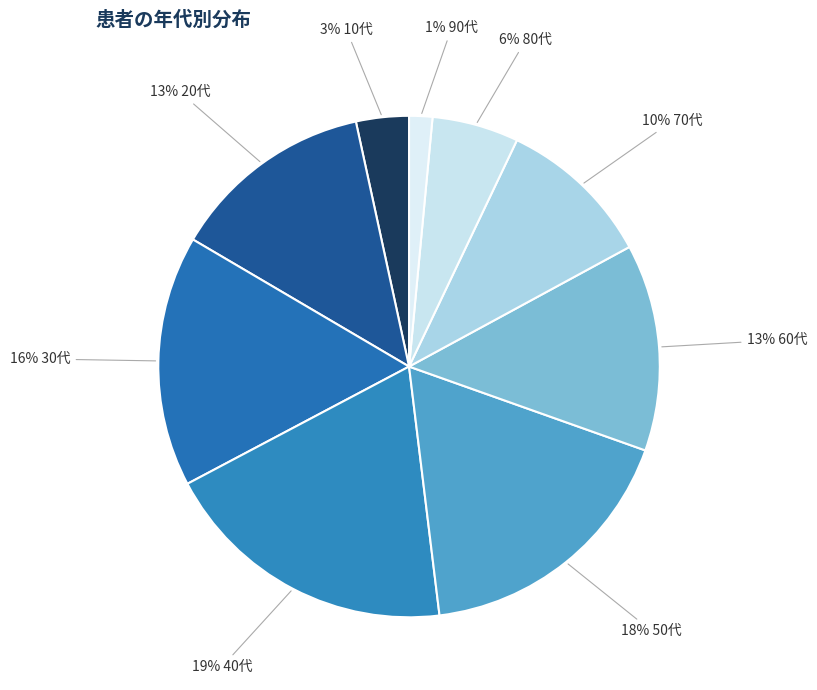

How many segments does this pie chart have?

9